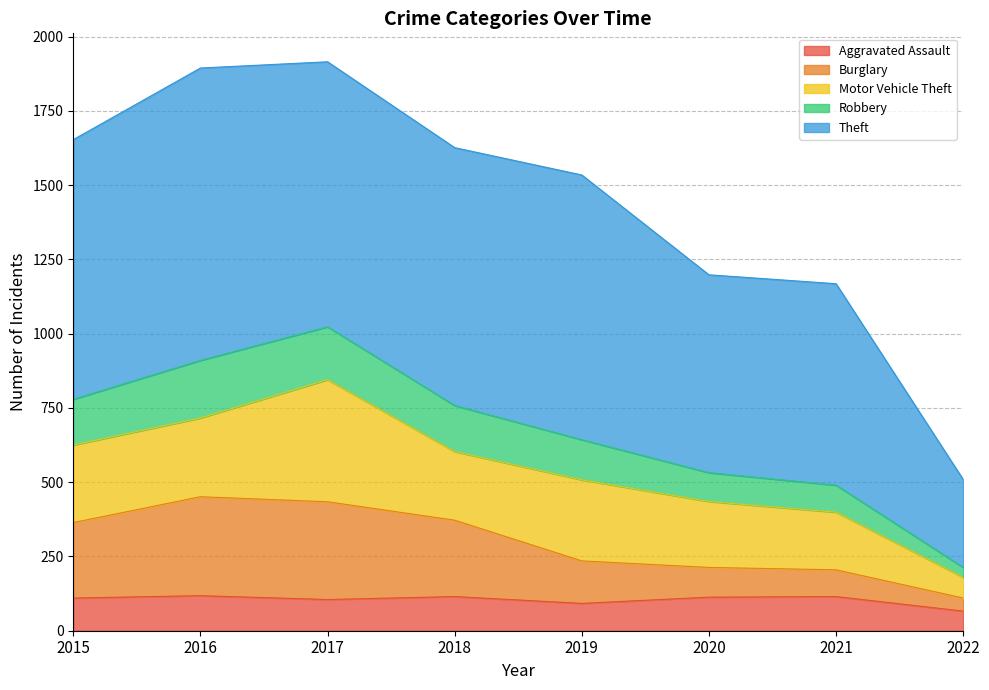

True or false: Burglary and Aggravated Assault cross at least once.

False